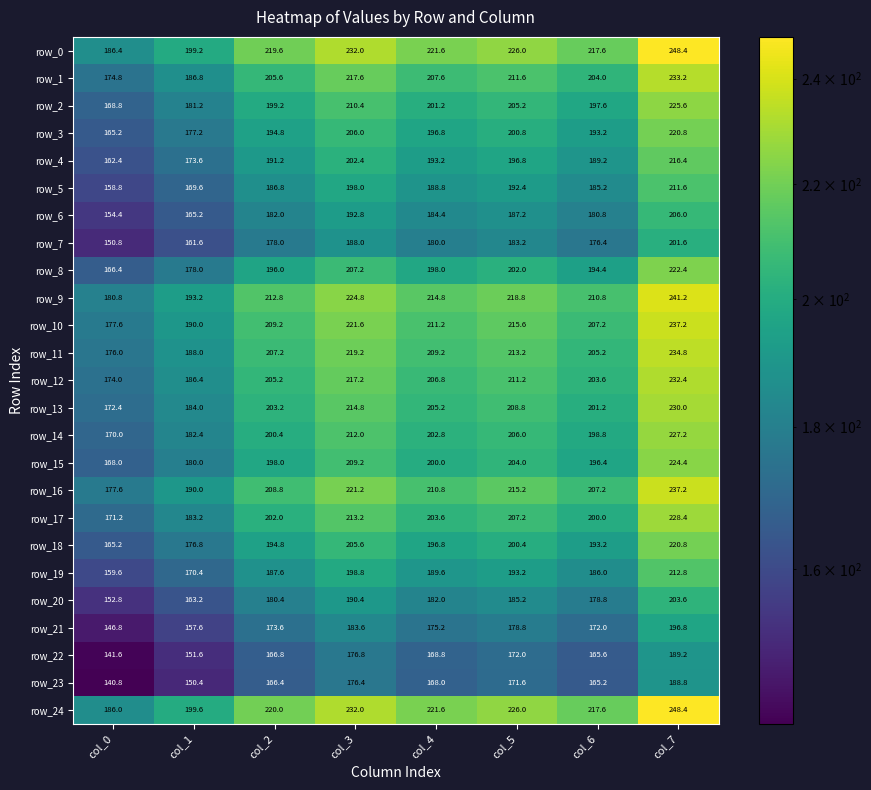

Reading right to left, what are all the values shown in this chart?

row_0: 248.4	217.6	226.0	221.6	232.0	219.6	199.2	186.4
row_1: 233.2	204.0	211.6	207.6	217.6	205.6	186.8	174.8
row_2: 225.6	197.6	205.2	201.2	210.4	199.2	181.2	168.8
row_3: 220.8	193.2	200.8	196.8	206.0	194.8	177.2	165.2
row_4: 216.4	189.2	196.8	193.2	202.4	191.2	173.6	162.4
row_5: 211.6	185.2	192.4	188.8	198.0	186.8	169.6	158.8
row_6: 206.0	180.8	187.2	184.4	192.8	182.0	165.2	154.4
row_7: 201.6	176.4	183.2	180.0	188.0	178.0	161.6	150.8
row_8: 222.4	194.4	202.0	198.0	207.2	196.0	178.0	166.4
row_9: 241.2	210.8	218.8	214.8	224.8	212.8	193.2	180.8
row_10: 237.2	207.2	215.6	211.2	221.6	209.2	190.0	177.6
row_11: 234.8	205.2	213.2	209.2	219.2	207.2	188.0	176.0
row_12: 232.4	203.6	211.2	206.8	217.2	205.2	186.4	174.0
row_13: 230.0	201.2	208.8	205.2	214.8	203.2	184.0	172.4
row_14: 227.2	198.8	206.0	202.8	212.0	200.4	182.4	170.0
row_15: 224.4	196.4	204.0	200.0	209.2	198.0	180.0	168.0
row_16: 237.2	207.2	215.2	210.8	221.2	208.8	190.0	177.6
row_17: 228.4	200.0	207.2	203.6	213.2	202.0	183.2	171.2
row_18: 220.8	193.2	200.4	196.8	205.6	194.8	176.8	165.2
row_19: 212.8	186.0	193.2	189.6	198.8	187.6	170.4	159.6
row_20: 203.6	178.8	185.2	182.0	190.4	180.4	163.2	152.8
row_21: 196.8	172.0	178.8	175.2	183.6	173.6	157.6	146.8
row_22: 189.2	165.6	172.0	168.8	176.8	166.8	151.6	141.6
row_23: 188.8	165.2	171.6	168.0	176.4	166.4	150.4	140.8
row_24: 248.4	217.6	226.0	221.6	232.0	220.0	199.6	186.0